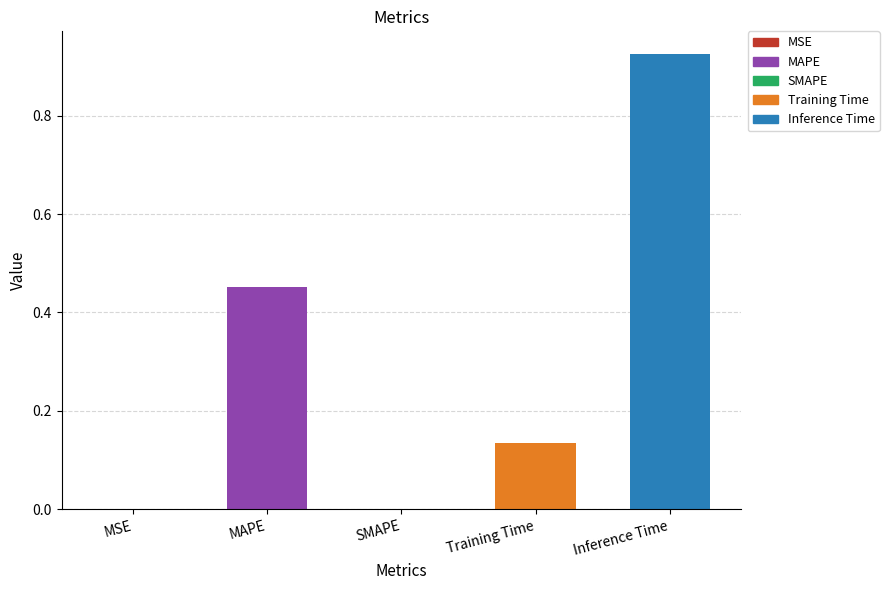

Is it true that the value at Training Time is 0.0?

False